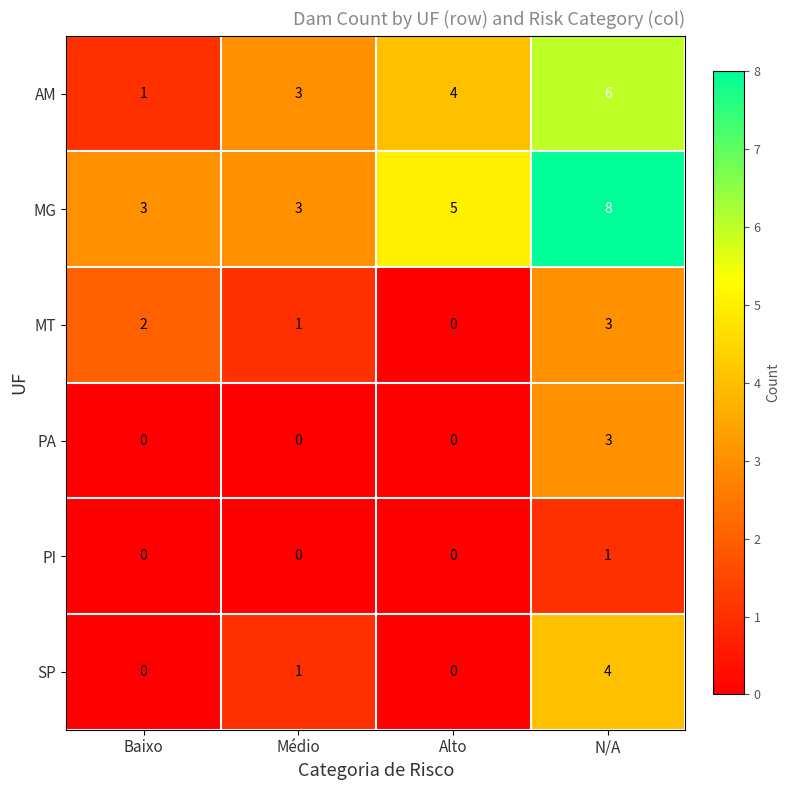

What is the total value across all series at Baixo?

6